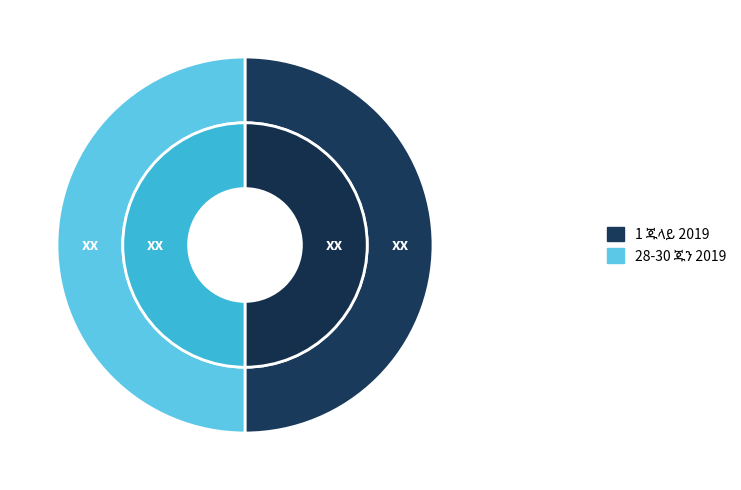

True or false: 2 accounts for 11% of the total.

False